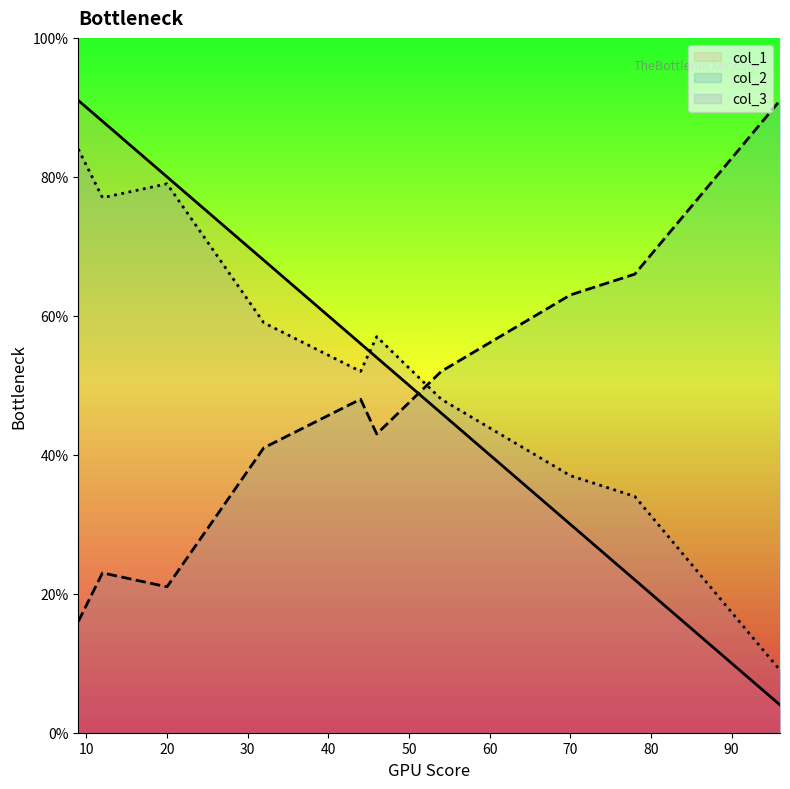

Where is the first local minimum for col_1?

3